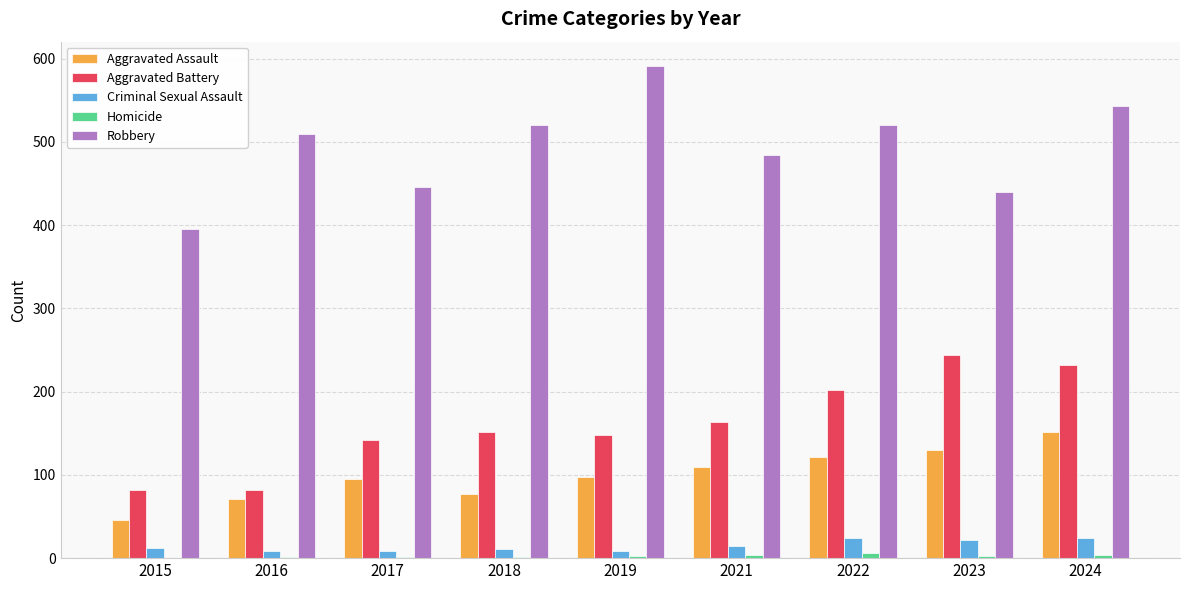

How many Criminal Sexual Assault values are between 8 and 22?

7